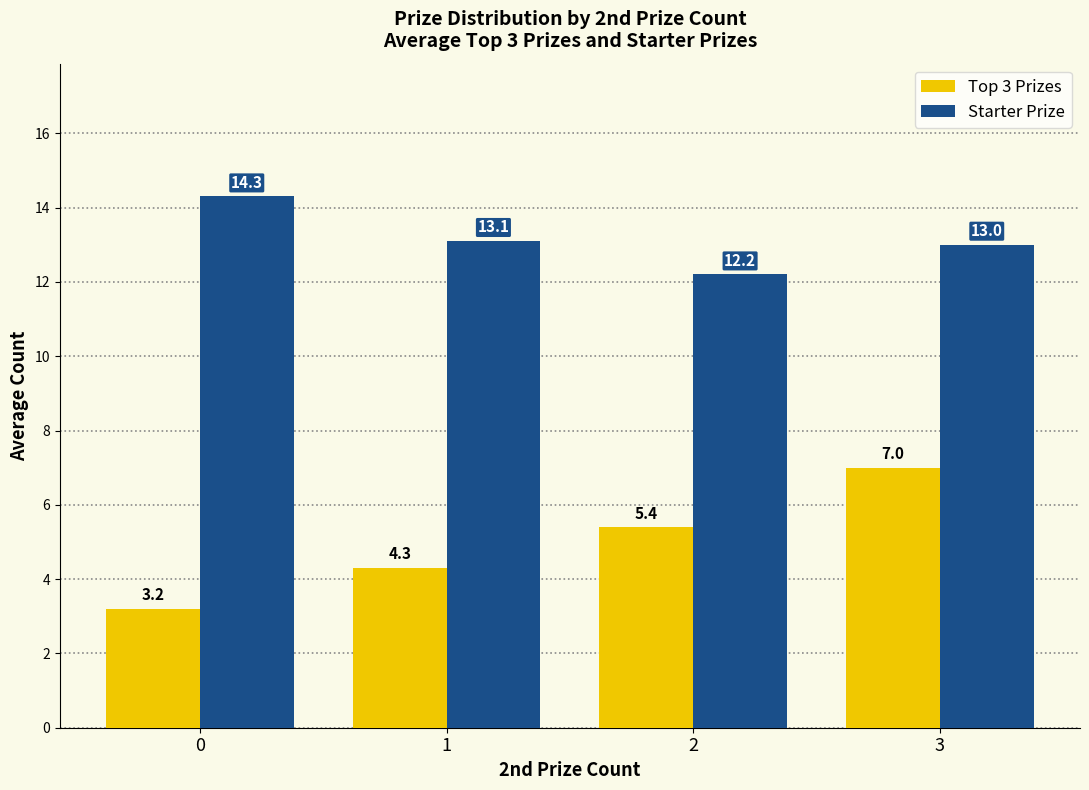

What is the value of the Top 3 Prizes bar at the 1st from the left?

3.2